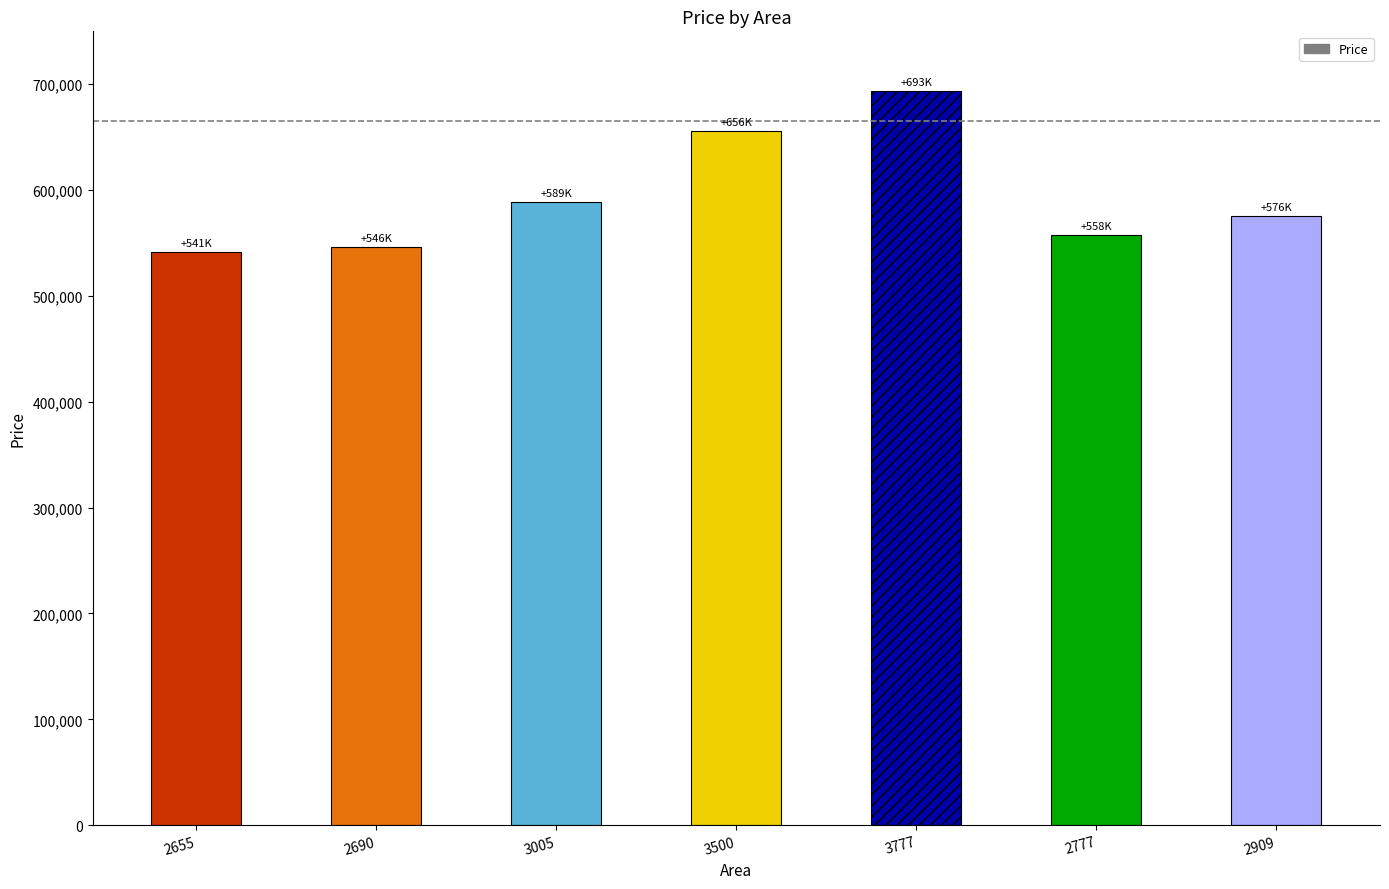

Reading right to left, list all the values displayed in this chart.

575622.8	557698.8	693486.5	655873.3	588658.4	545885.3	541132.7